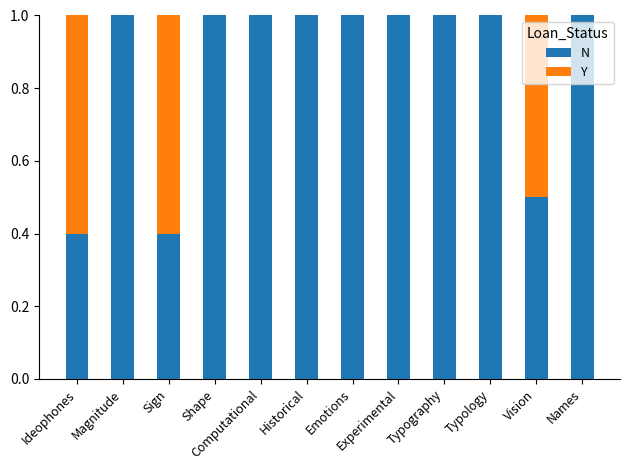

What is the total value across all series at Sign?

1.0